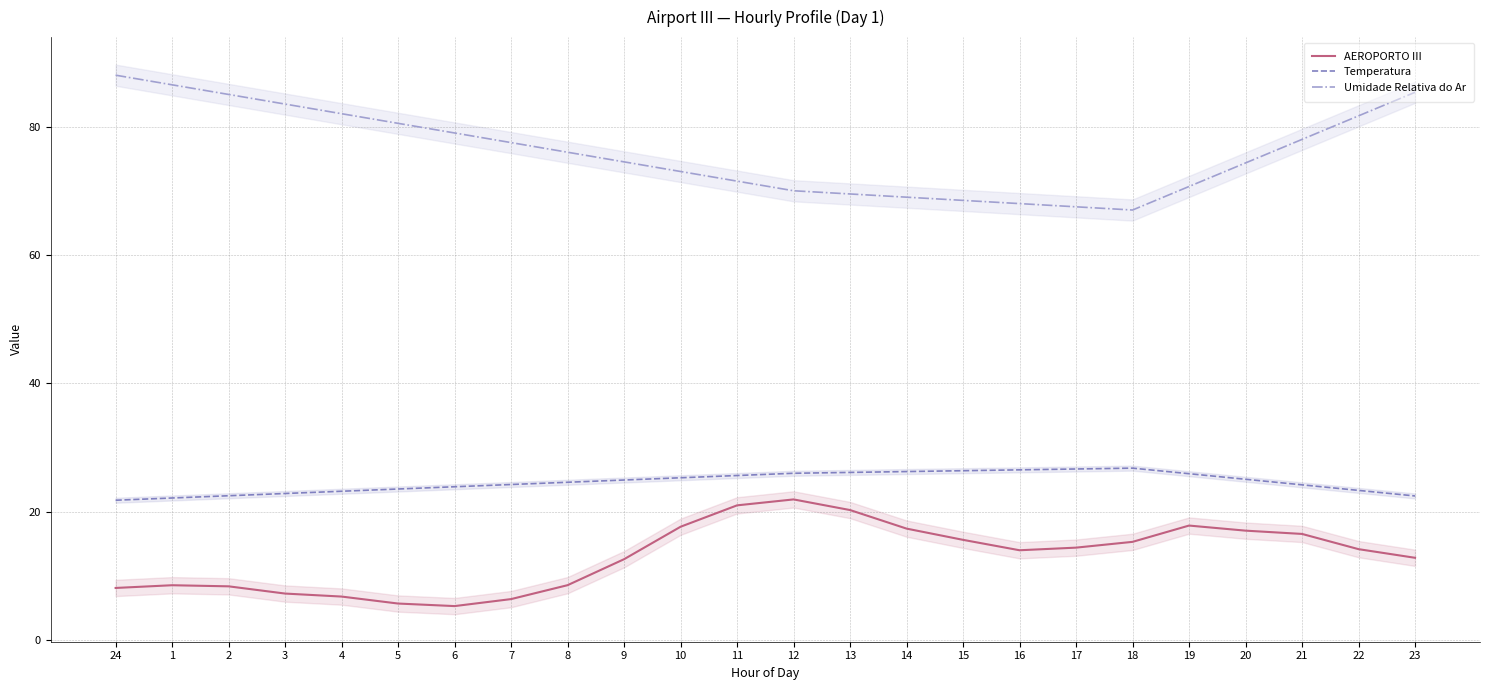

True or false: AEROPORTO III and Umidade Relativa do Ar intersect in this chart.

False